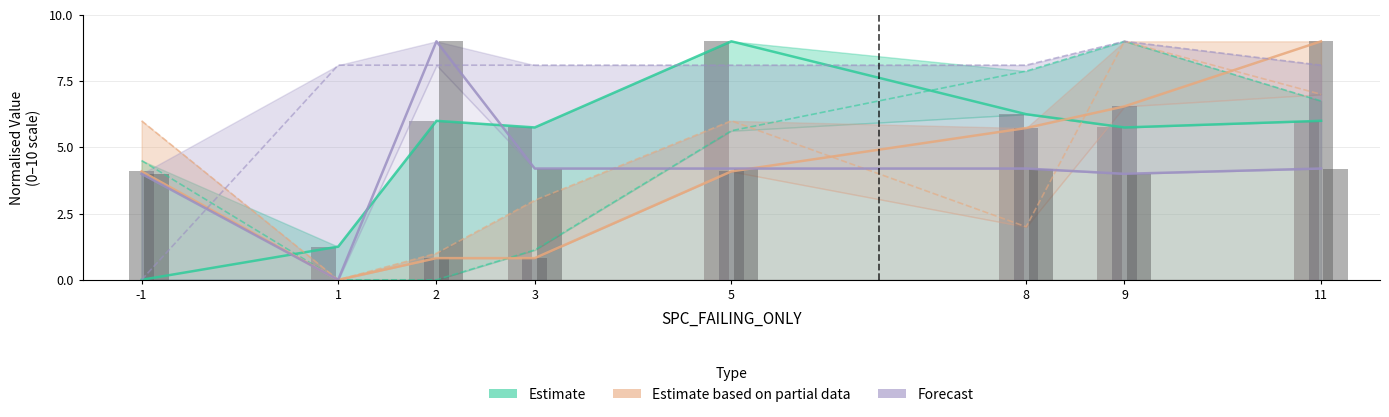

What is the maximum value for Forecast?

9.0